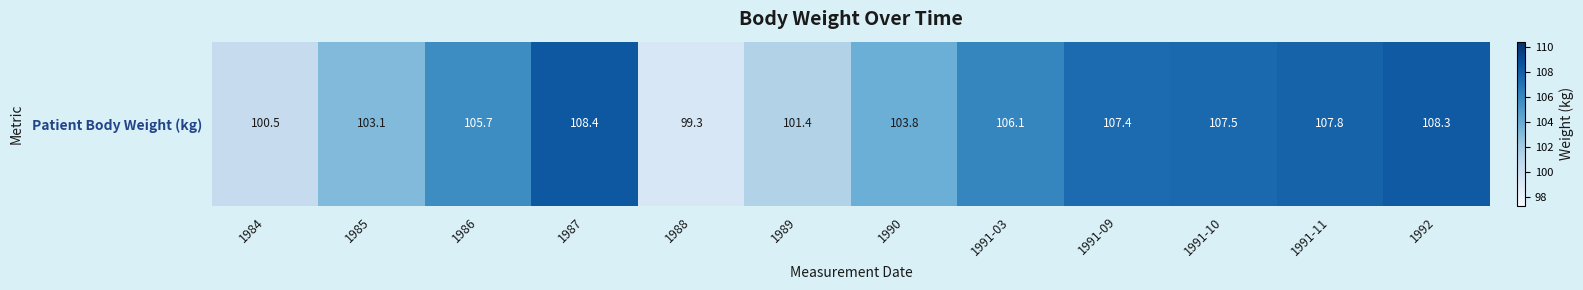

What is the greatest value displayed?

108.4